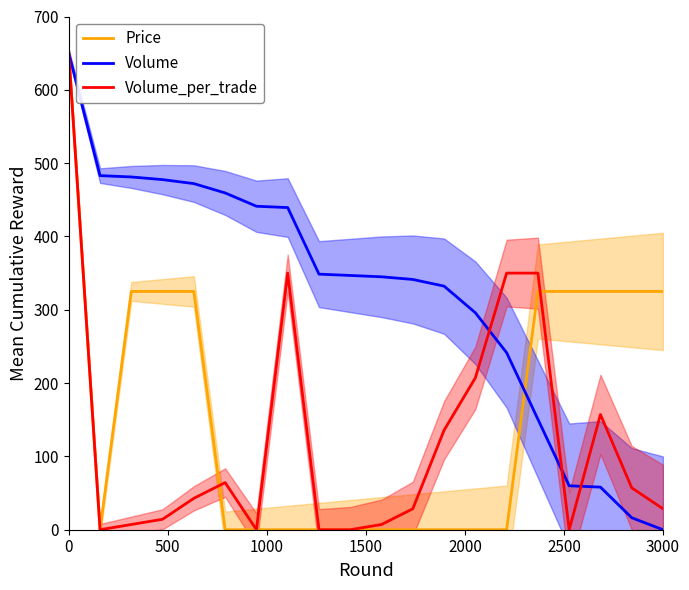

What is the highest value of the Volume series?

650.0